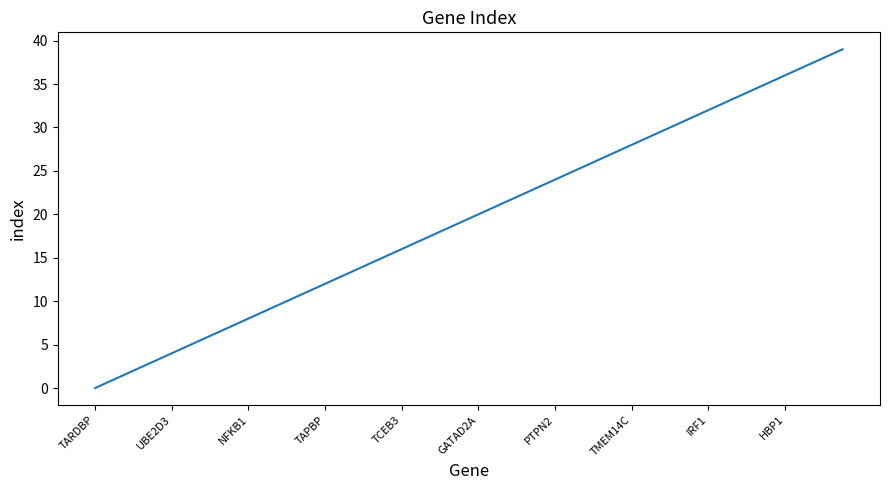

What is the maximum value shown in the chart?

39